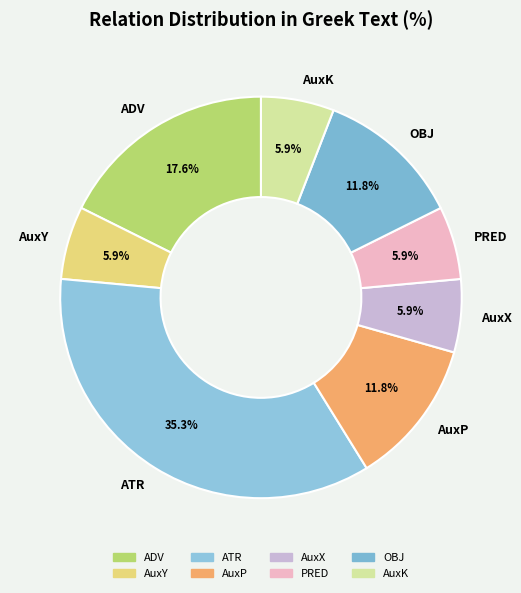

To the nearest percent, what portion does ADV represent?

18%